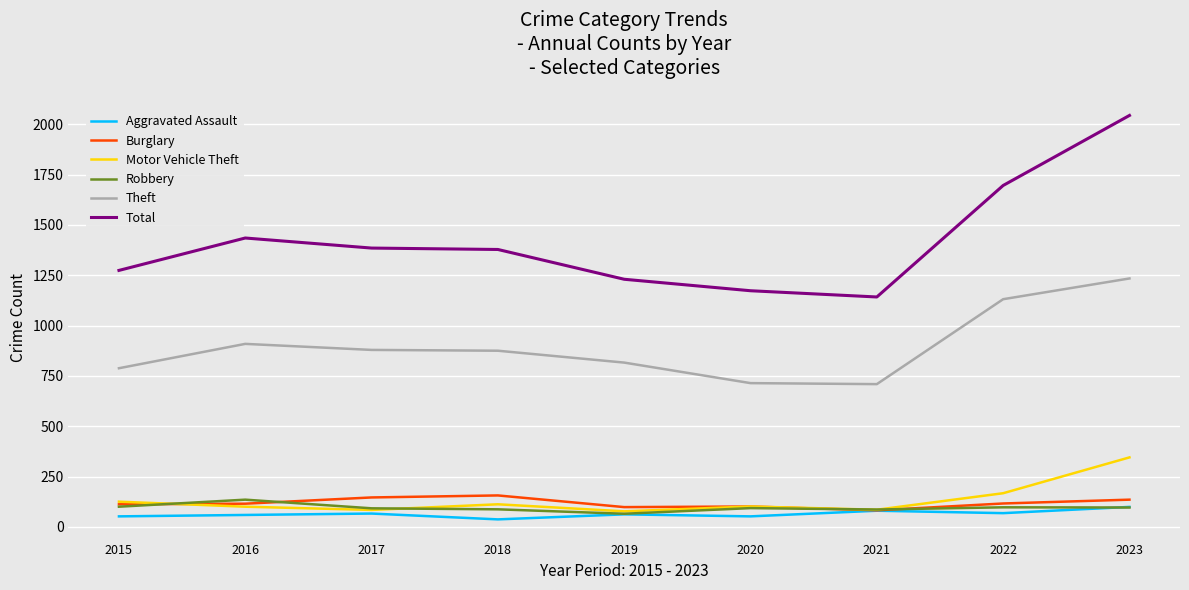

How many series are shown in this chart?

6